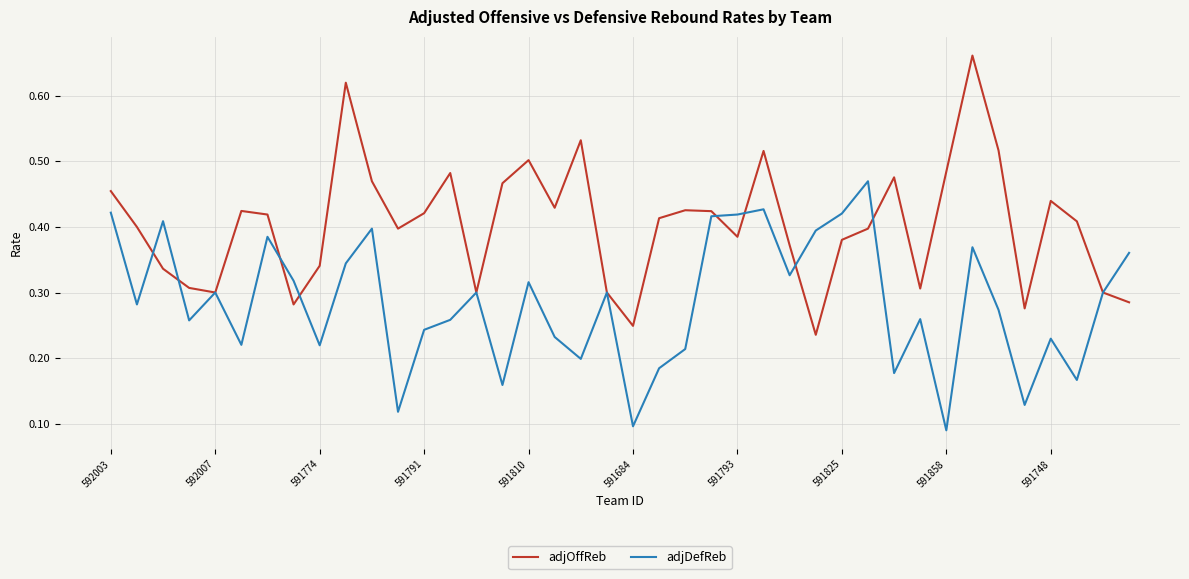

Rank the series by their average value, from lowest to highest.

adjDefReb, adjOffReb